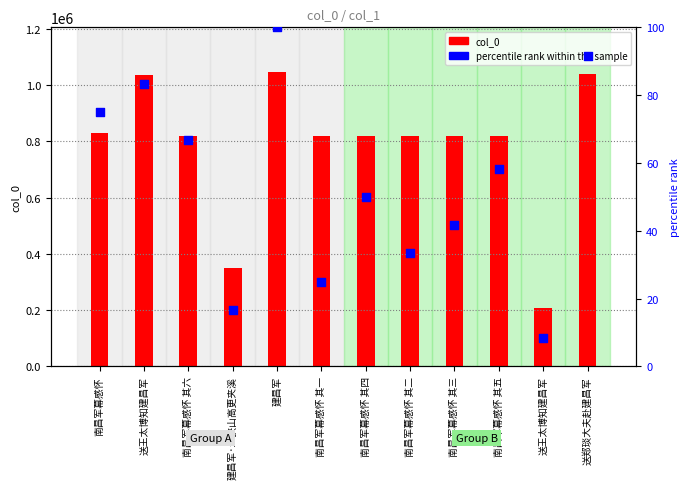

What is the total value across all series at 送王太博知建昌军?

1035679.3